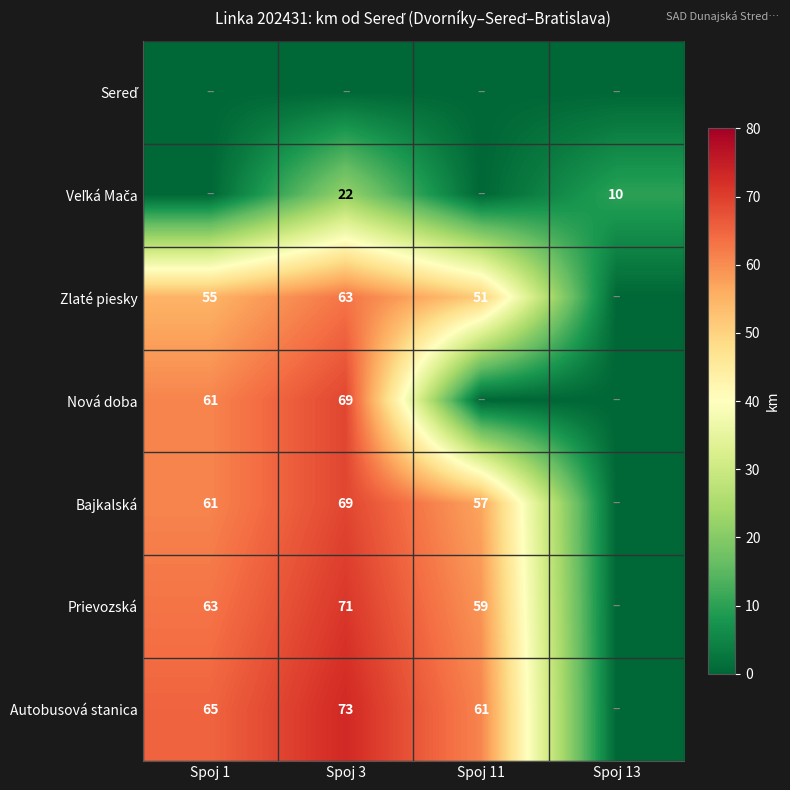

Is the value of Nová doba at Spoj 1 greater than the value of Zlaté piesky at Spoj 11?

Yes